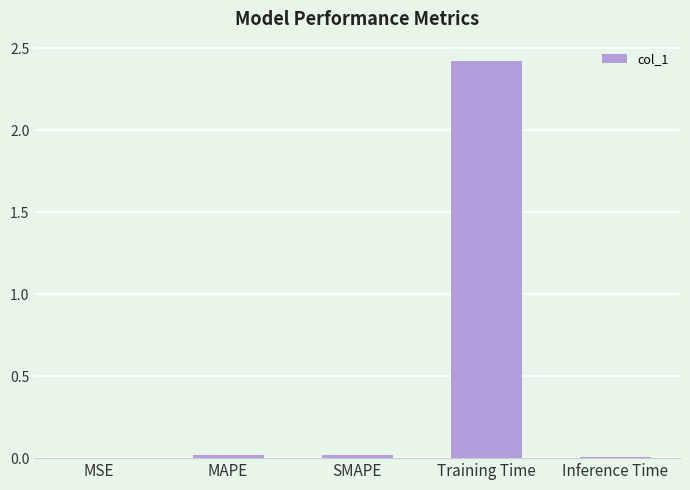

What is the sum of all values?

2.5